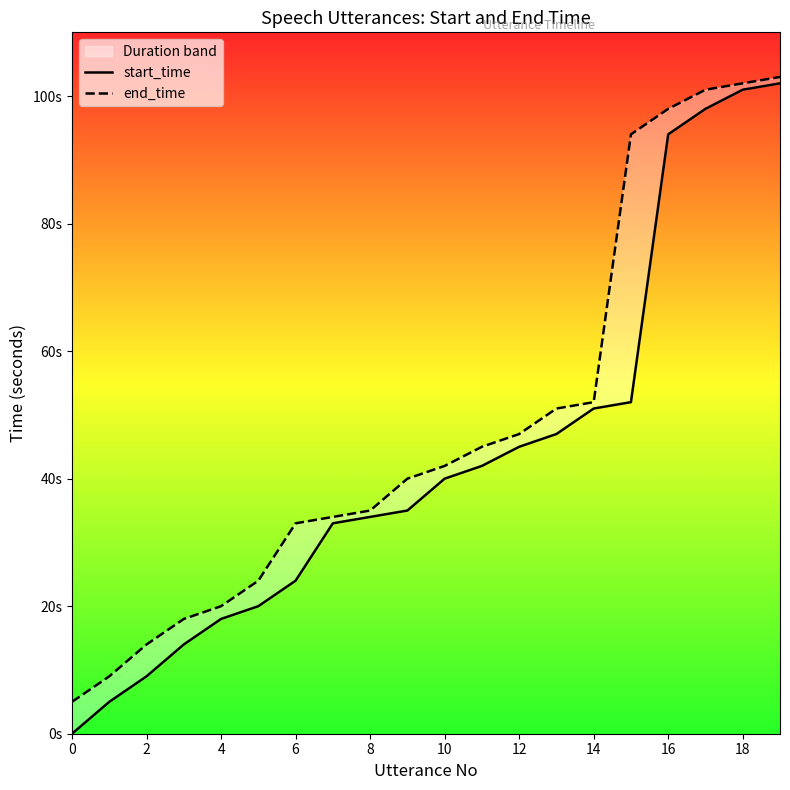

At which label is start_time closest to 51?

14